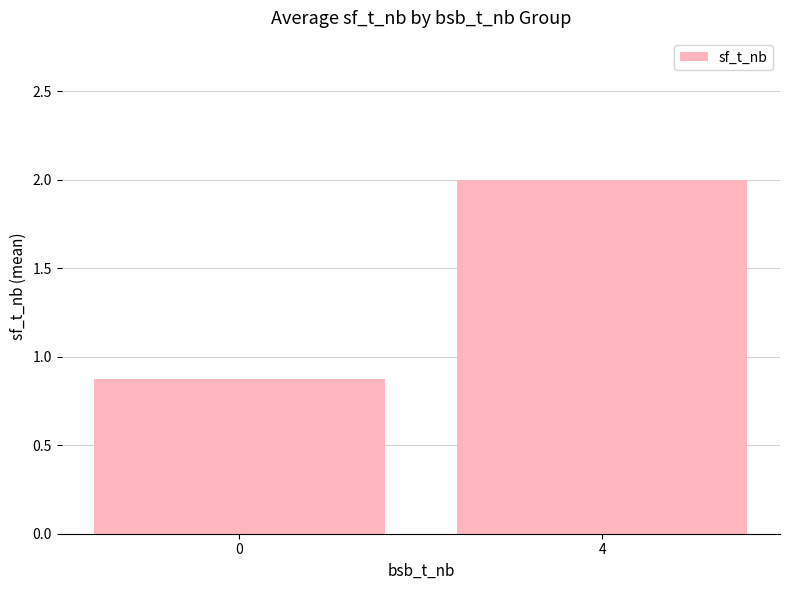

What is the sum of the values at 0 and 4?

2.9